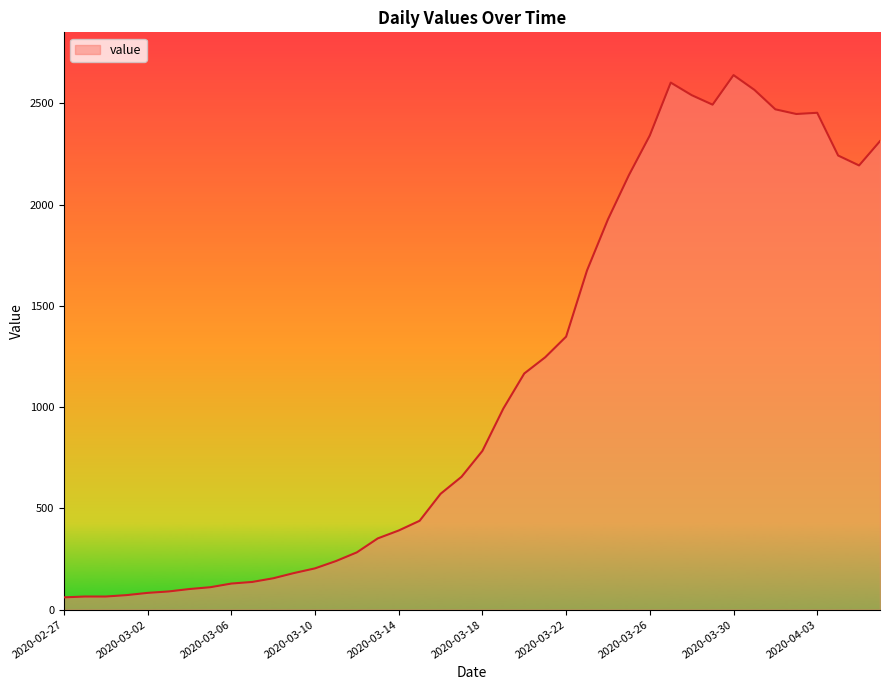

What is the difference between the maximum and minimum values?

2578